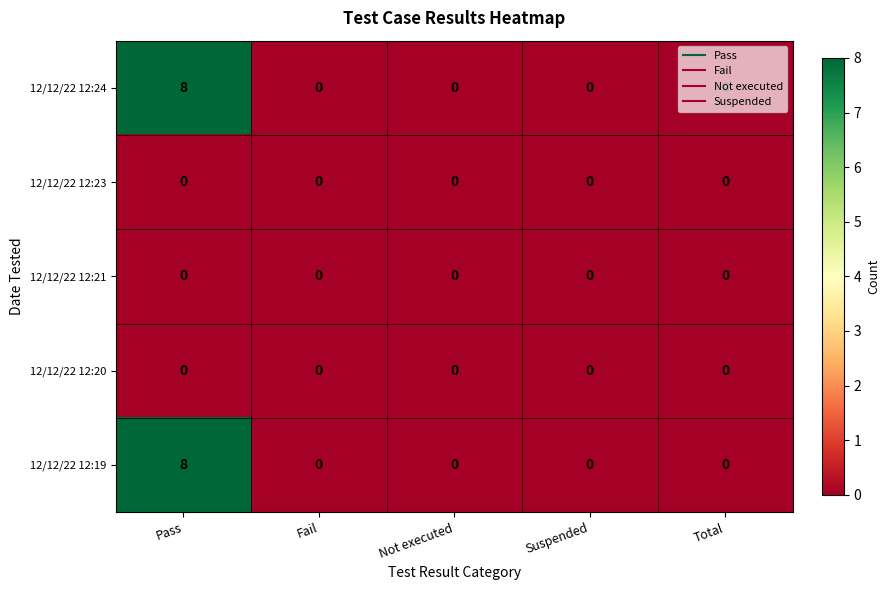

What is the sum of all 12/12/22 12:24 values?

8